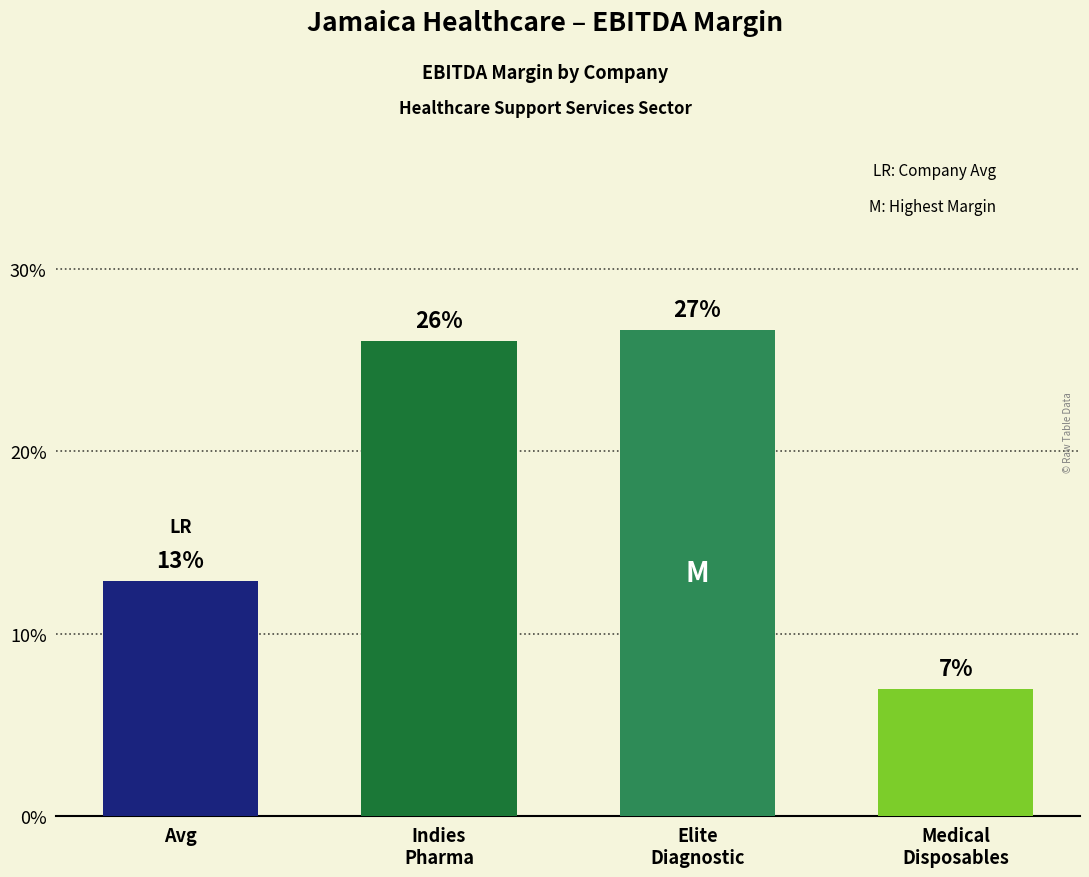

Are the bars horizontal?

No